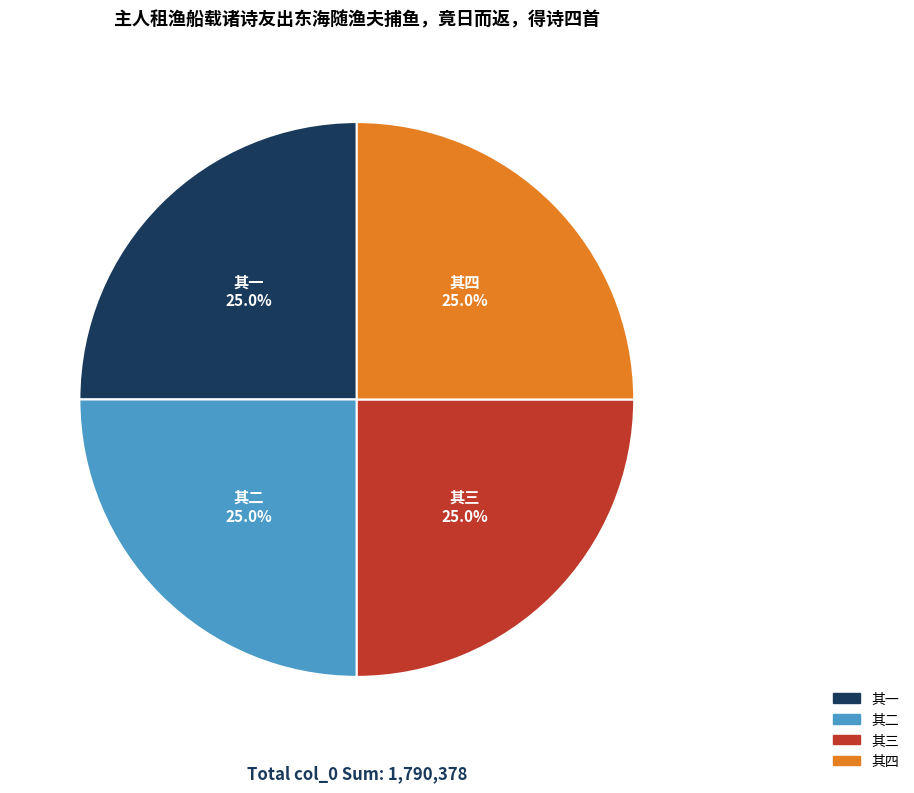

What is the ratio of the value at 其二 to the value at 其三?

1.0